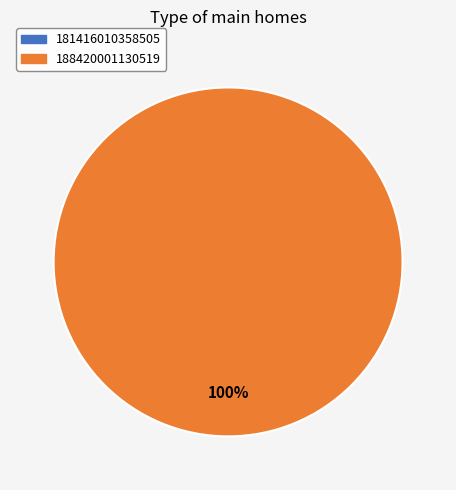

Which slice is the smallest?

181416010358505